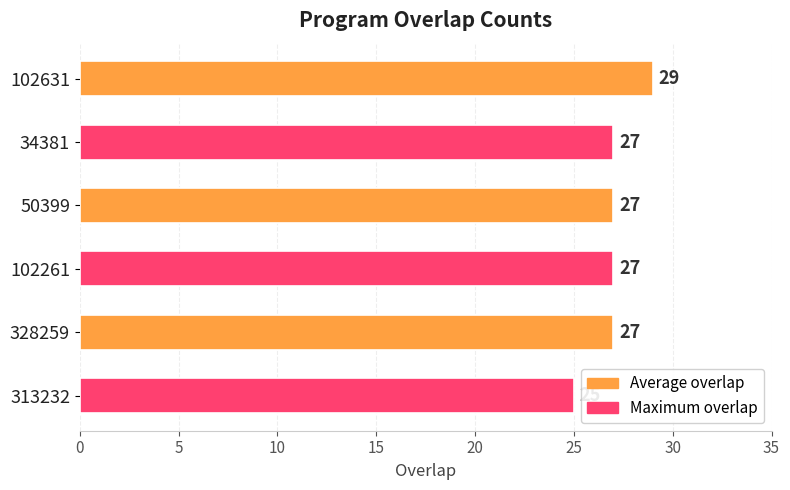

What is the label of the 6th bar from the top?

313232